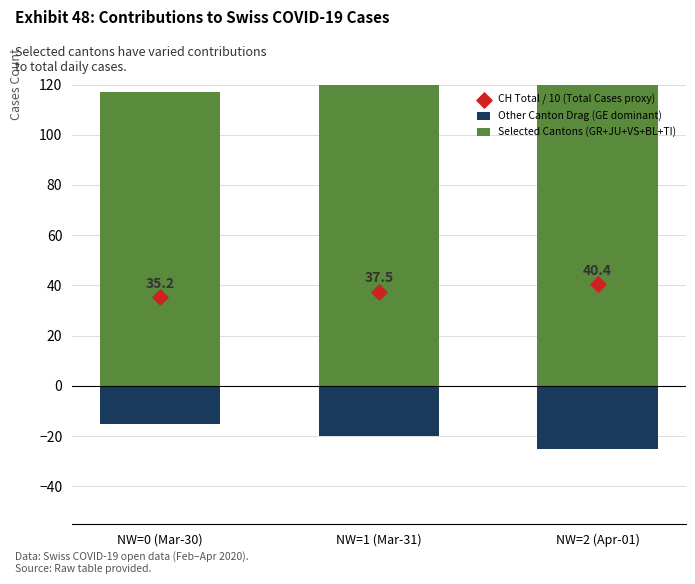

At which category is the sum across all series the highest?

NW=2 (Apr-01)